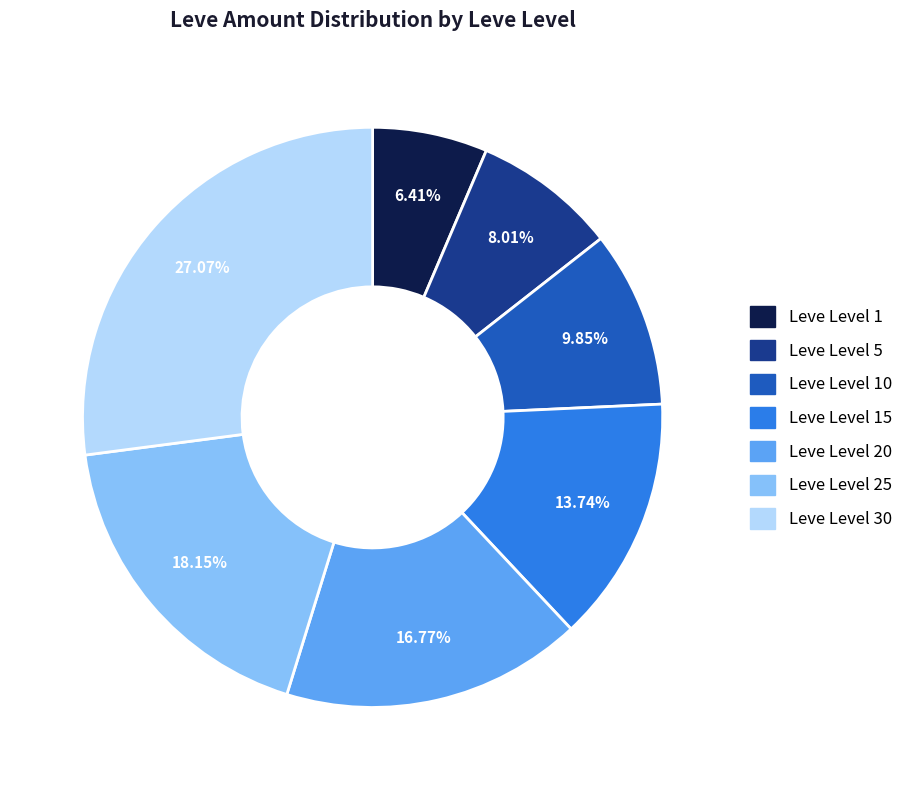

Which slice is the largest?

Leve Level 30